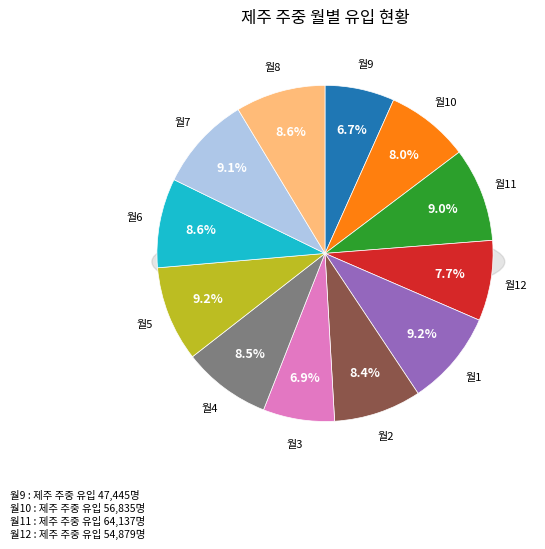

To the nearest percent, what is the difference between the largest and smallest slice percentages?

2%